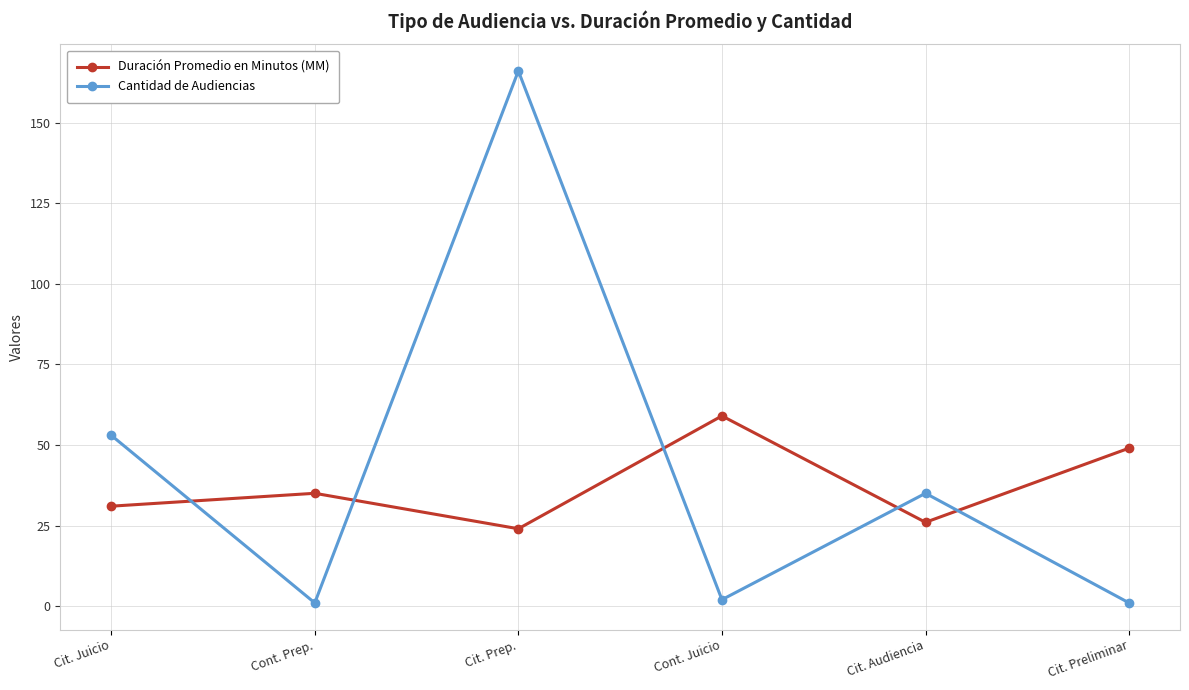

How many lines are shown in the chart?

2